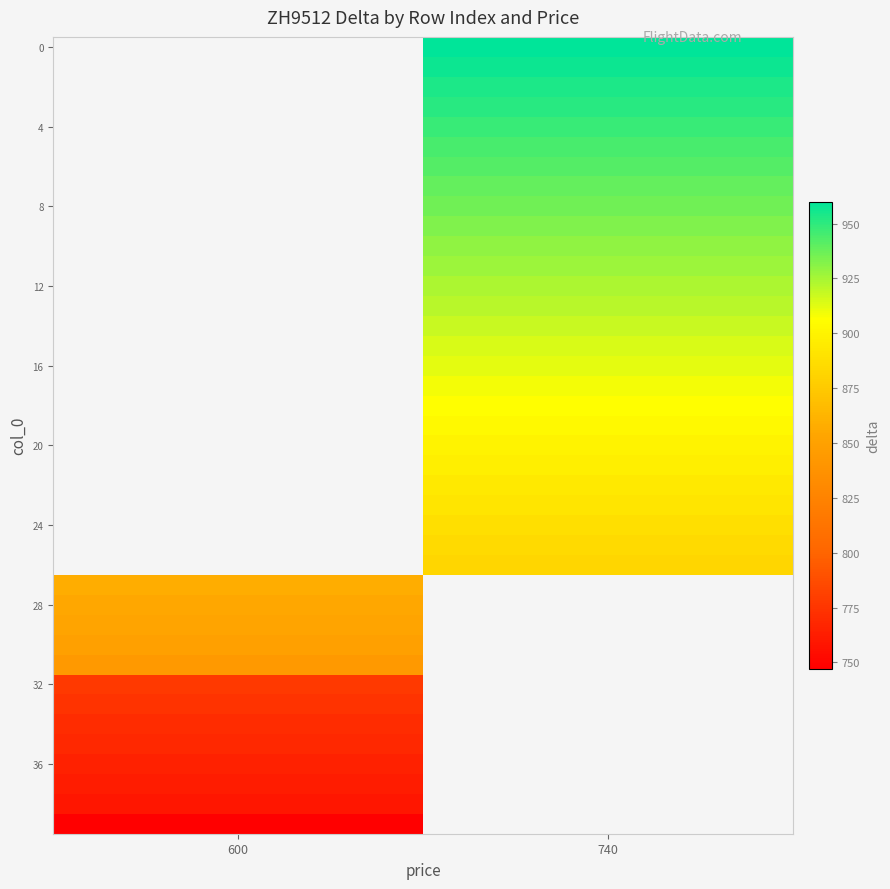

How many data points does each series have?

2